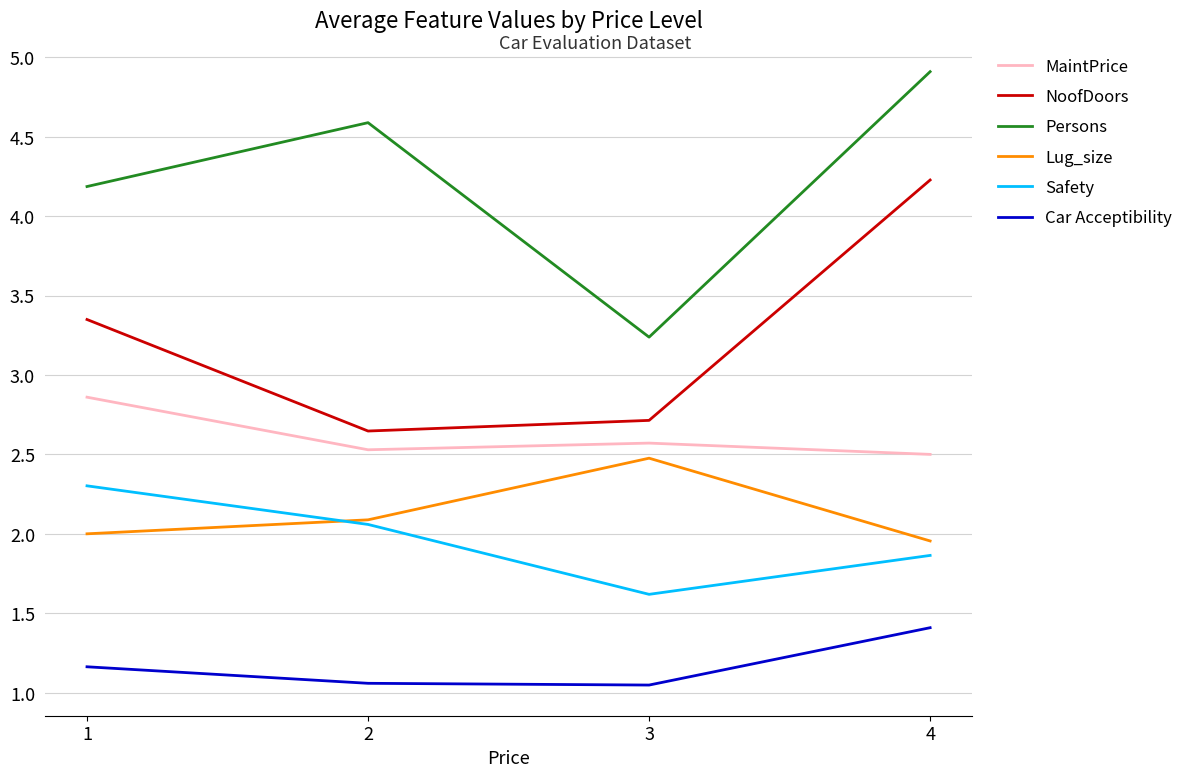

At which category is the sum across all series the highest?

4